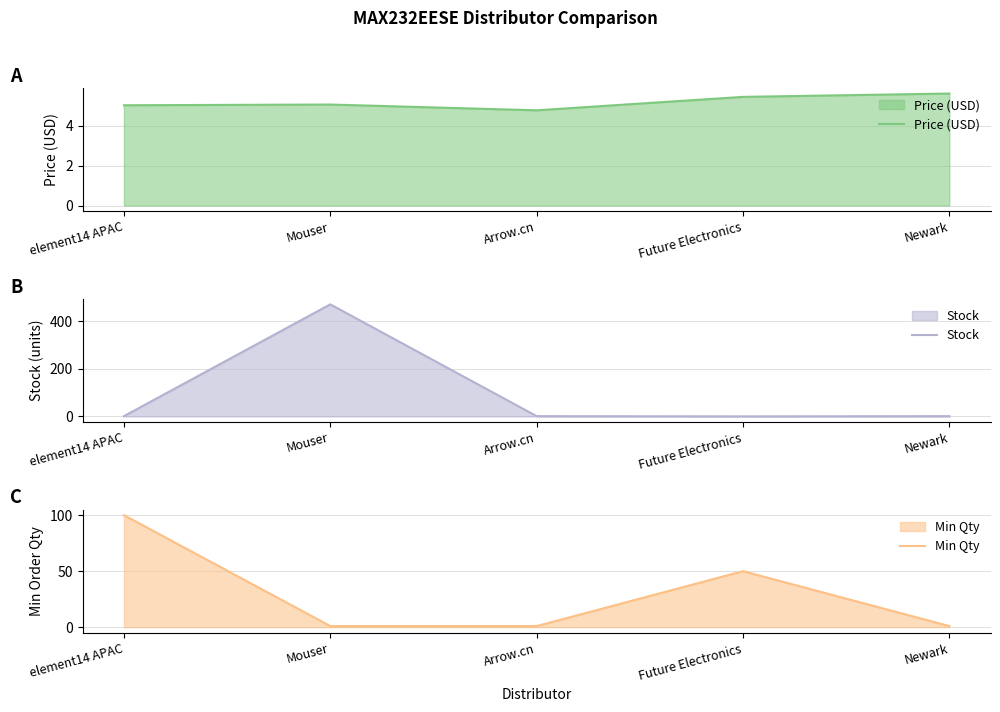

List the series in order of their peak value, highest first.

Stock, Min Qty, Price (USD)